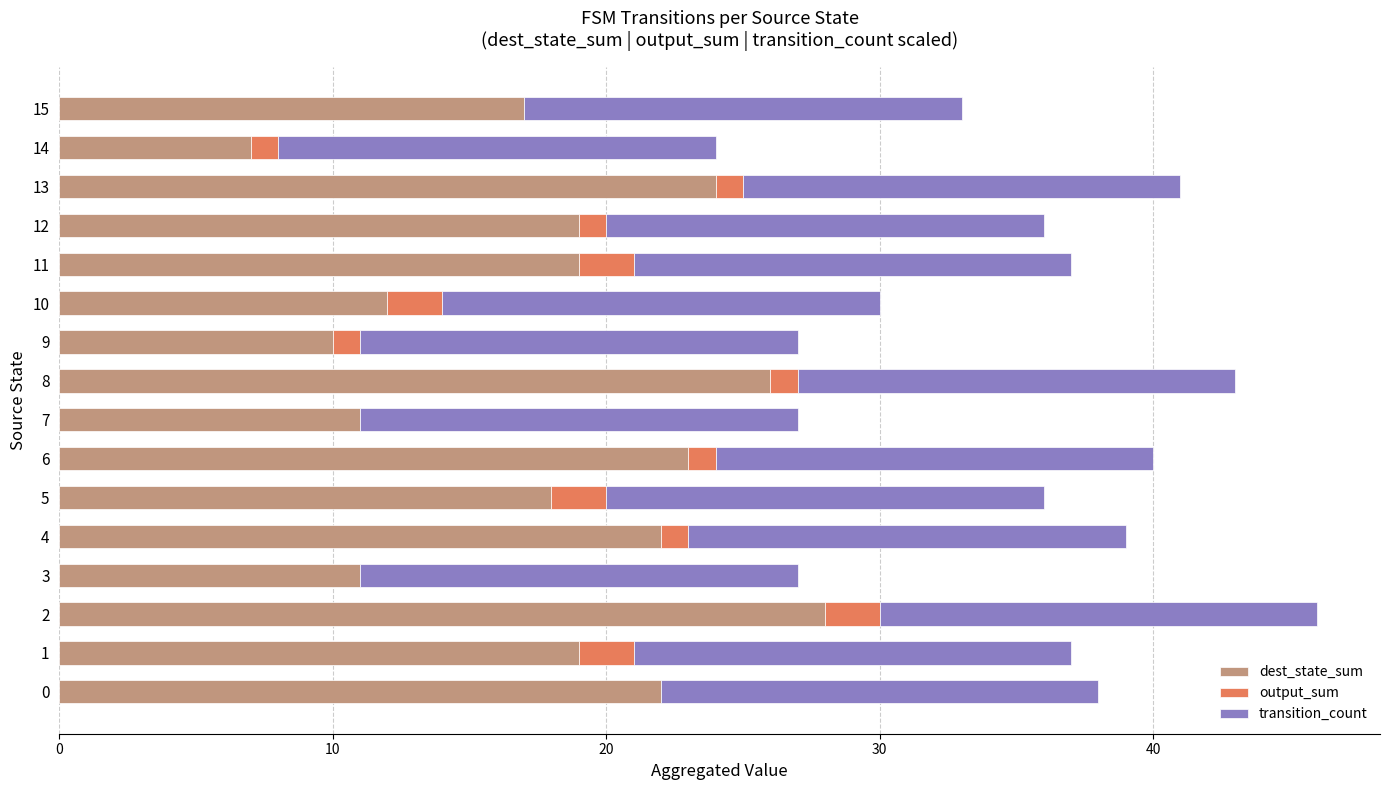

How many data points does each series have?

16